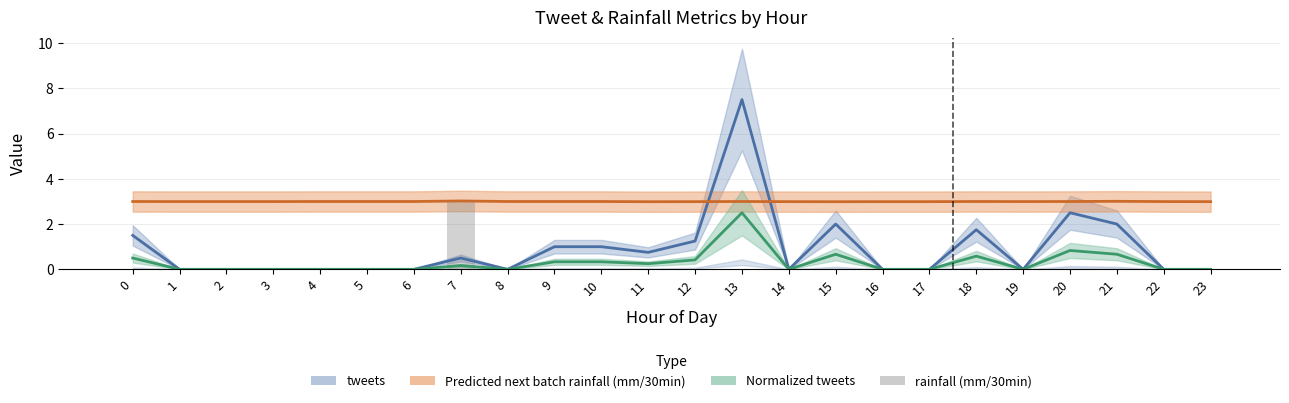

How many categories are shown in the chart?

24